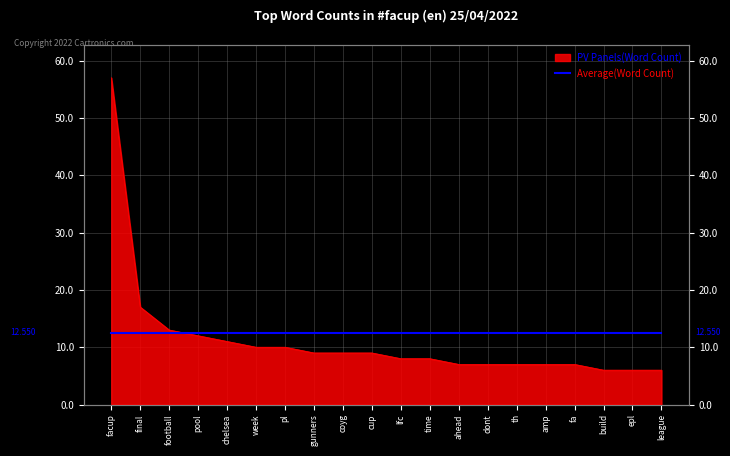

Rank the categories by value from lowest to highest.

build, epl, league, ahead, dont, th, amp, fa, lfc, time, gunners, coyg, cup, week, pl, chelsea, pool, football, final, facup